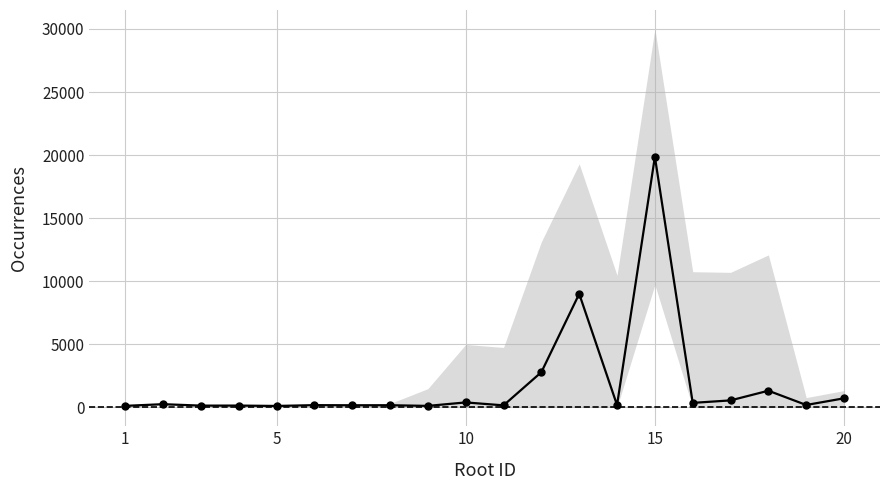

True or false: the data has more than 1 interior local peaks.

True